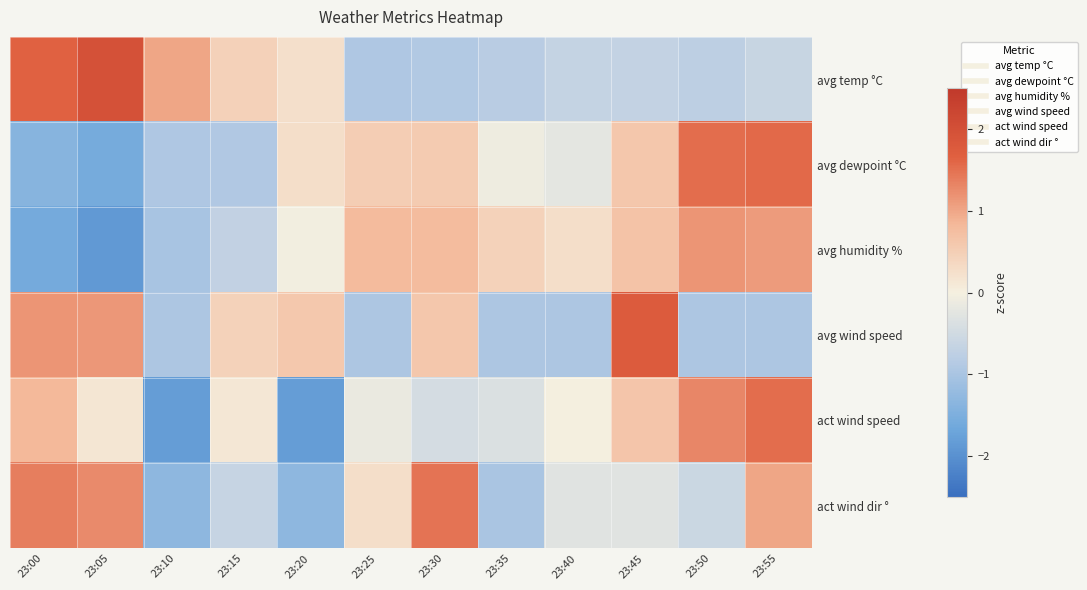

What is the minimum value shown in the chart?

-1.9